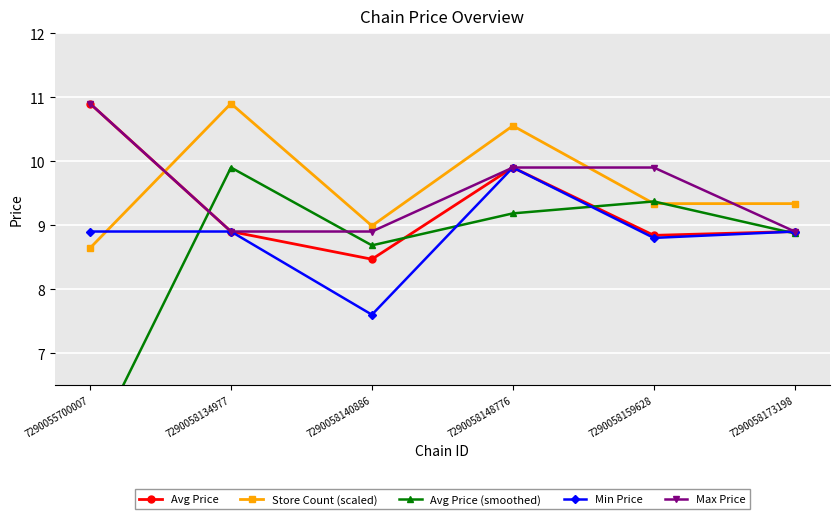

How many lines are shown in the chart?

5